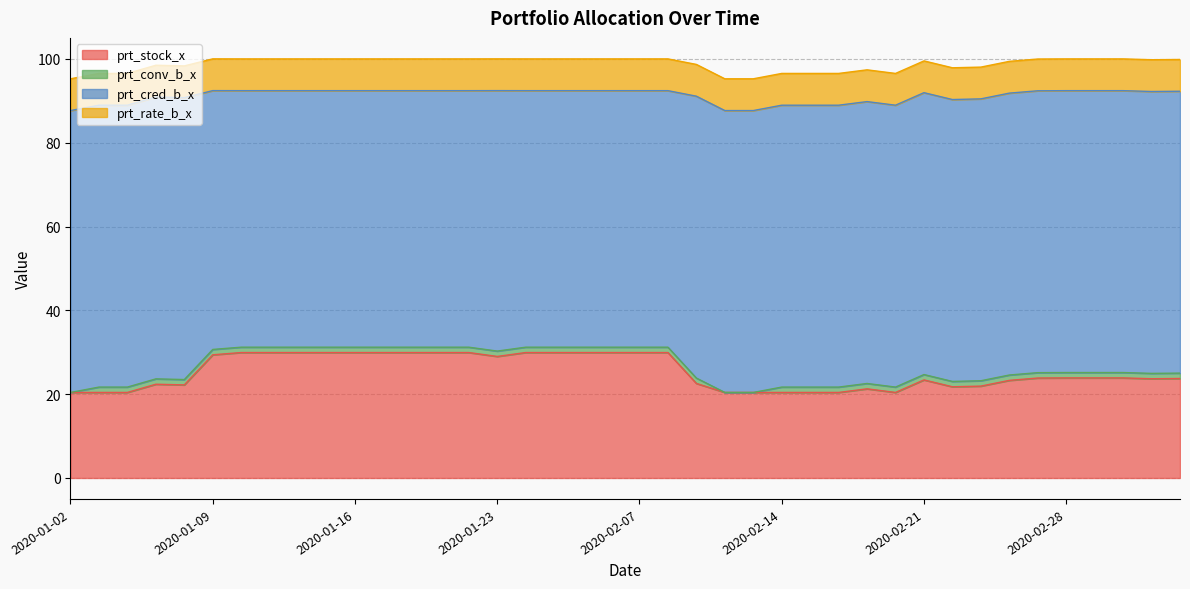

True or false: prt_stock_x and prt_conv_b_x intersect in this chart.

False